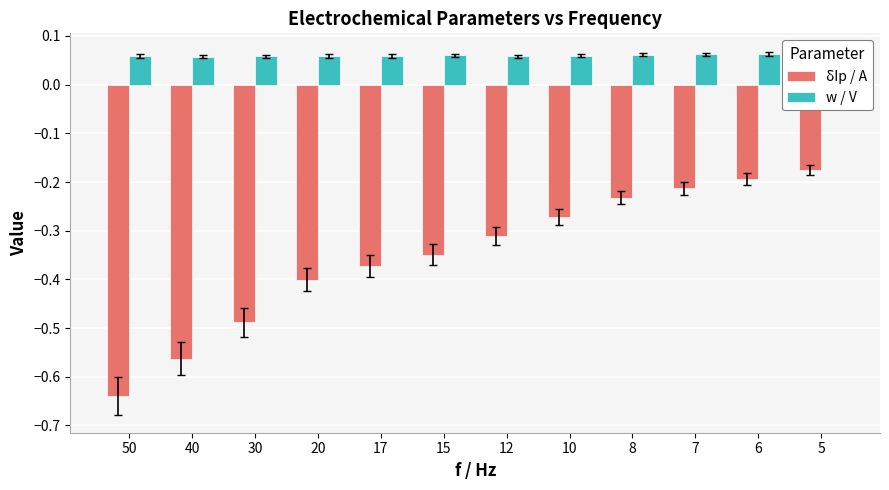

At which category is the sum across all series the highest?

5